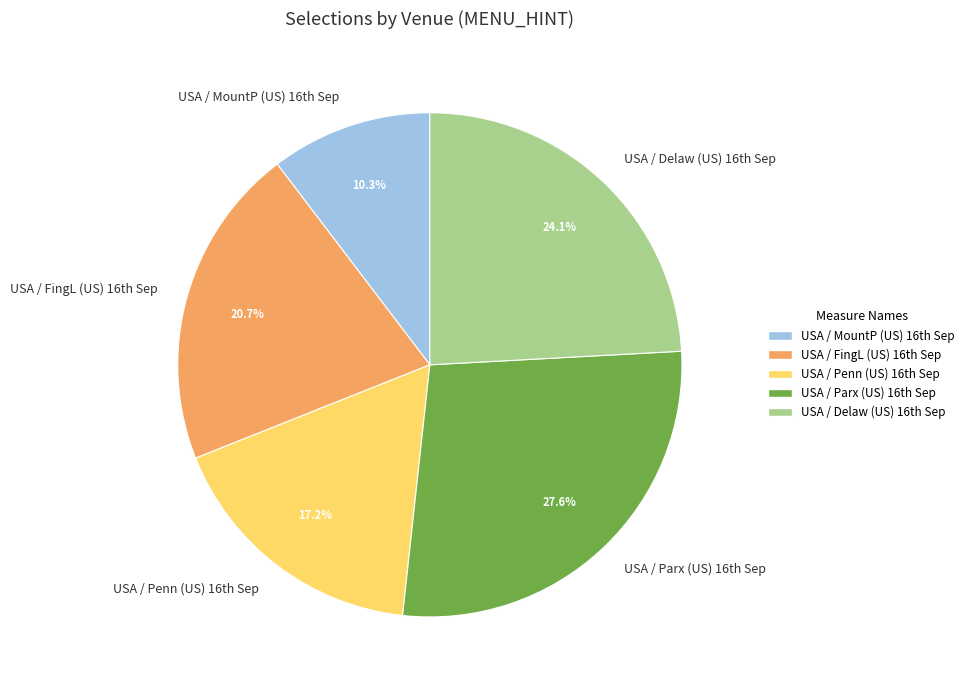

To the nearest percent, what is the average slice percentage?

20%